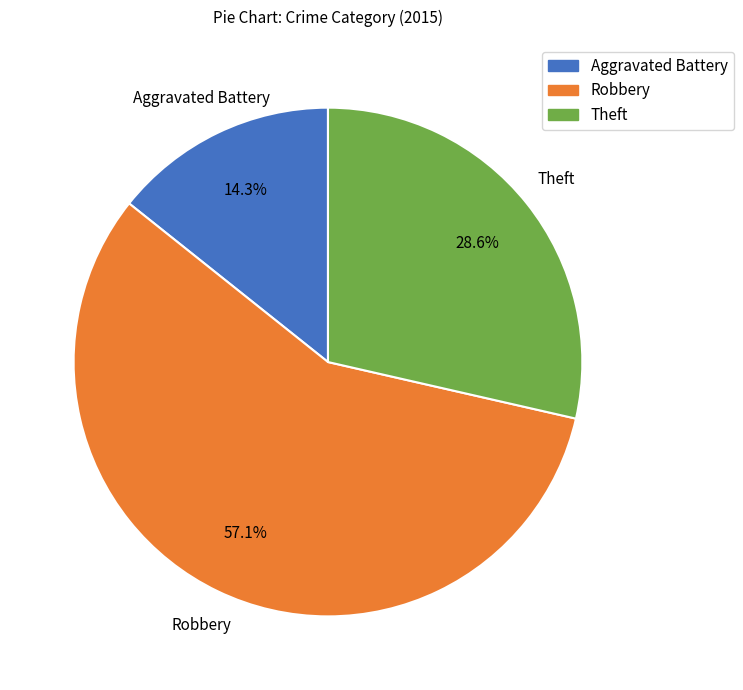

Is there any slice that represents more than half of the pie?

Yes